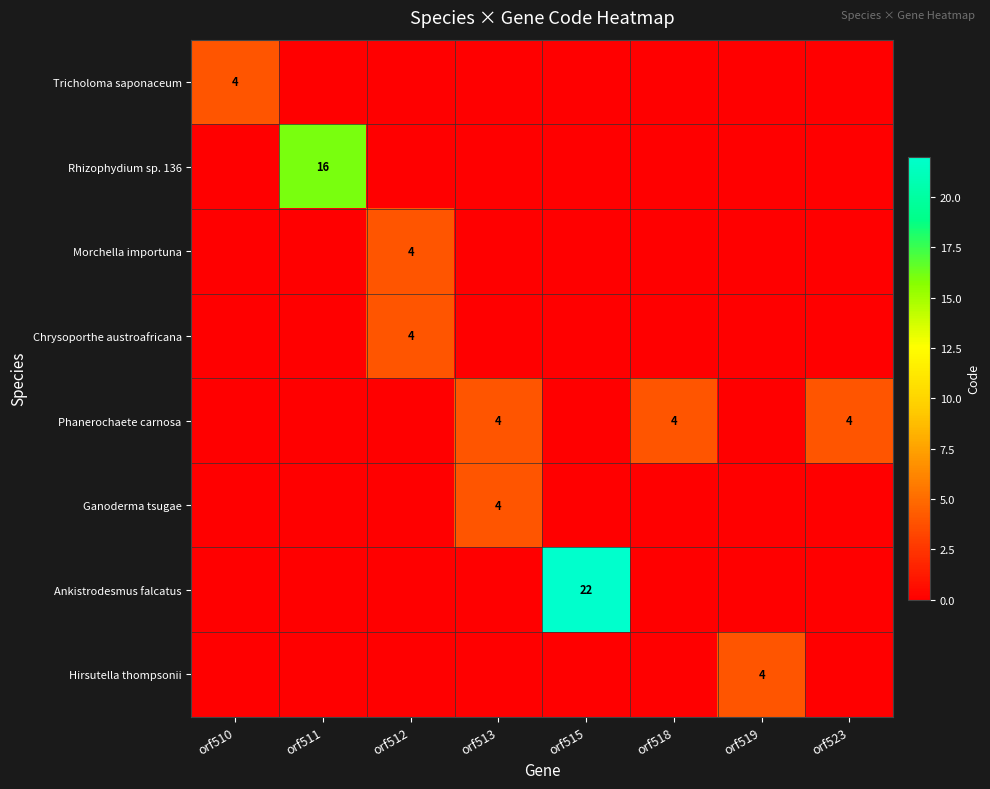

Between orf510 and orf513, which is larger?

orf510